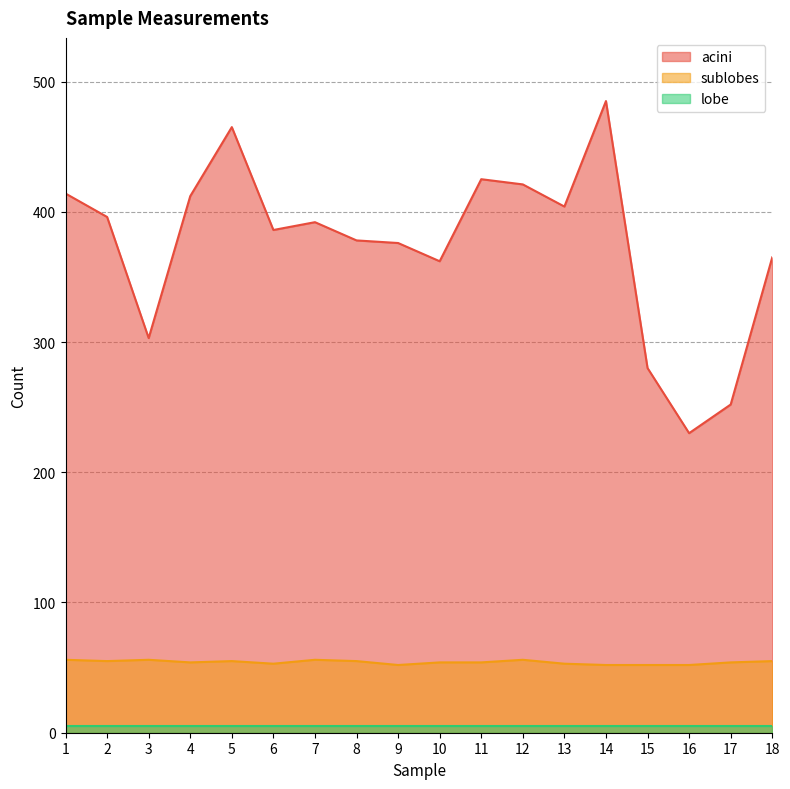

Between 1 and 11, which series saw the biggest shift?

acini